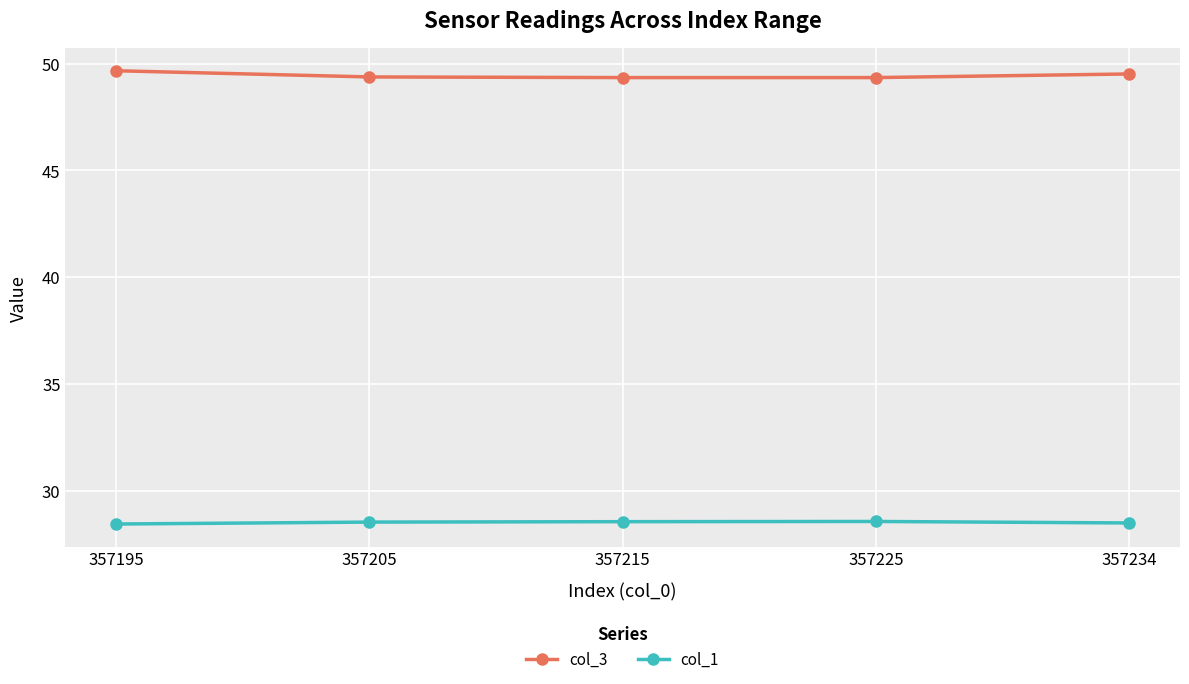

What are all the series names shown in the legend?

col_3, col_1